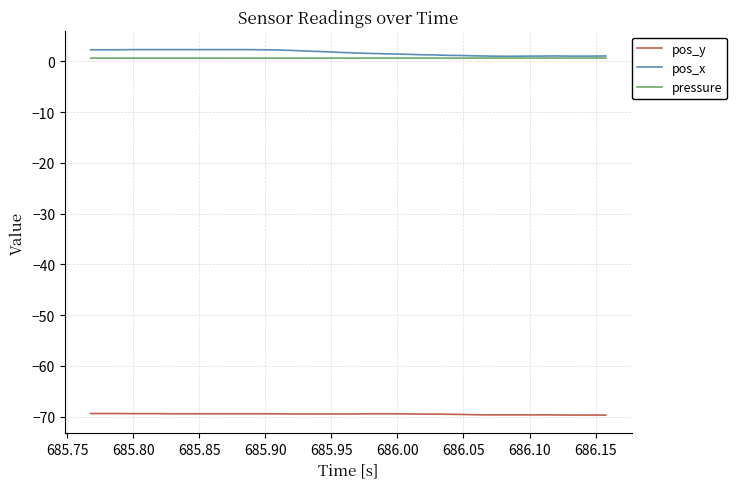

True or false: pos_y and pos_x intersect in this chart.

False